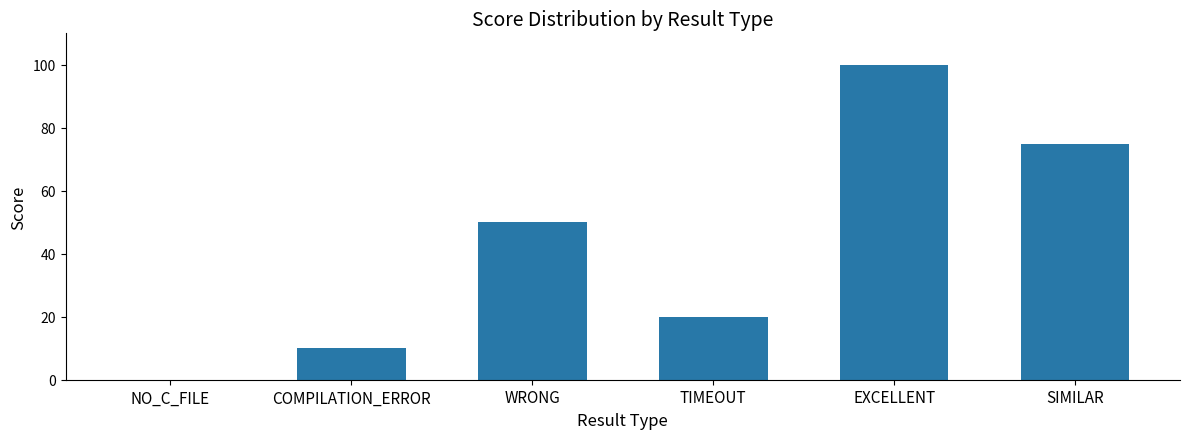

Where is the data nearest to the value 50?

WRONG